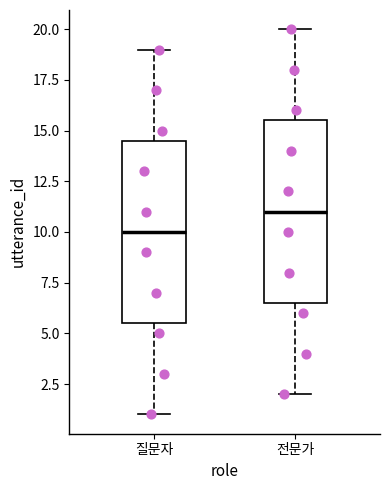

Reading left to right, transcribe this box plot: for each box, give where its median line is, the range the box spans, and where its two whiskers end, as read against the y-axis. The values are not printed on the chart, so give them approximately, as read against the axis.

질문자: median 10.0, box 5.5 to 14.5, whiskers 1.0 to 19.0
전문가: median 11.0, box 6.5 to 15.5, whiskers 2.0 to 20.0